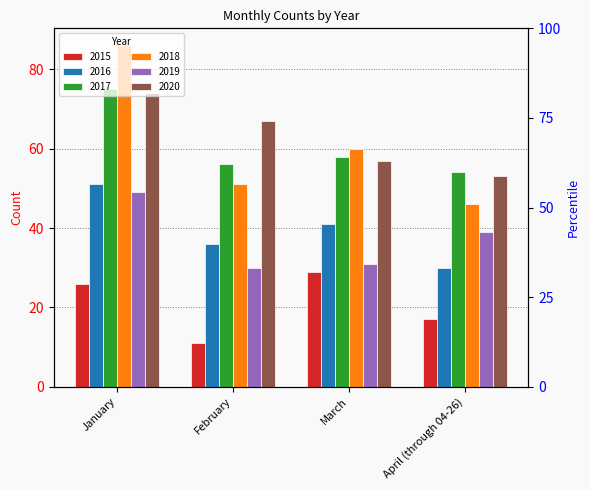

What position from the right is February?

3